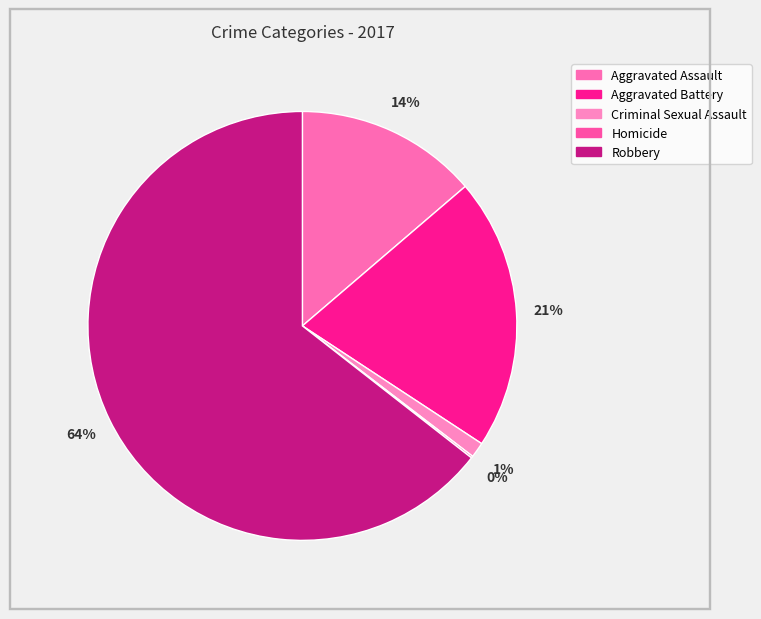

Does any single category account for the majority?

Yes